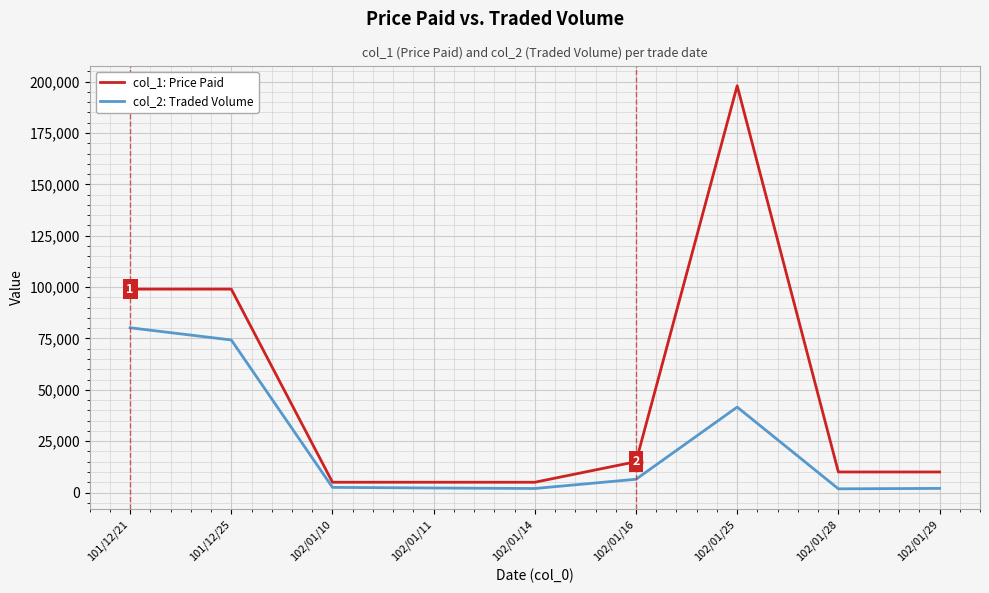

Which series has the largest range (max minus min)?

col_1: Price Paid